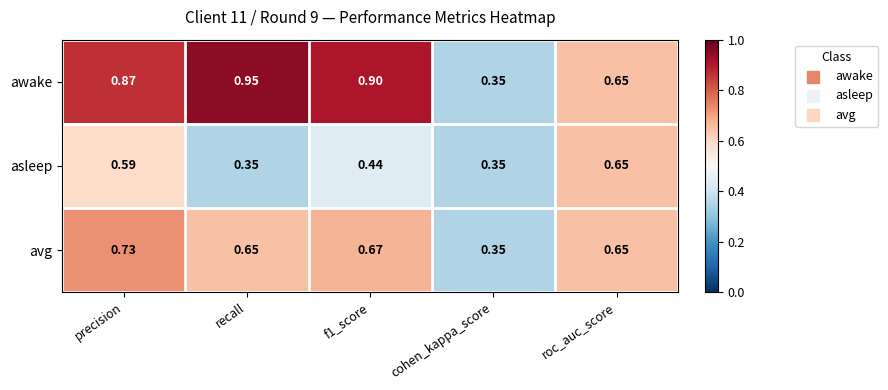

List the series in order of their peak value, highest first.

awake, avg, asleep